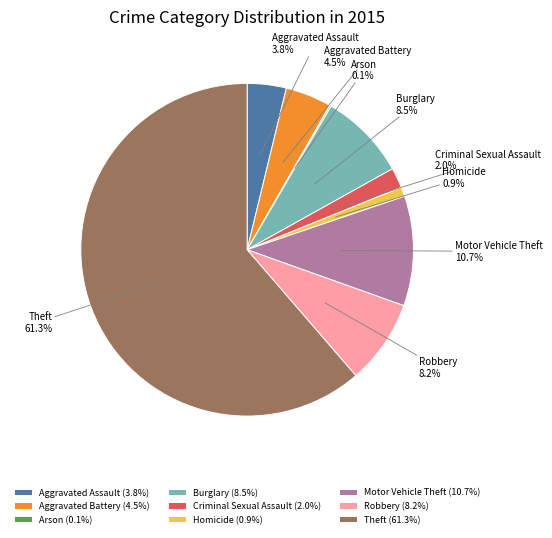

Do Motor Vehicle Theft and Theft together represent more than half of the pie?

Yes